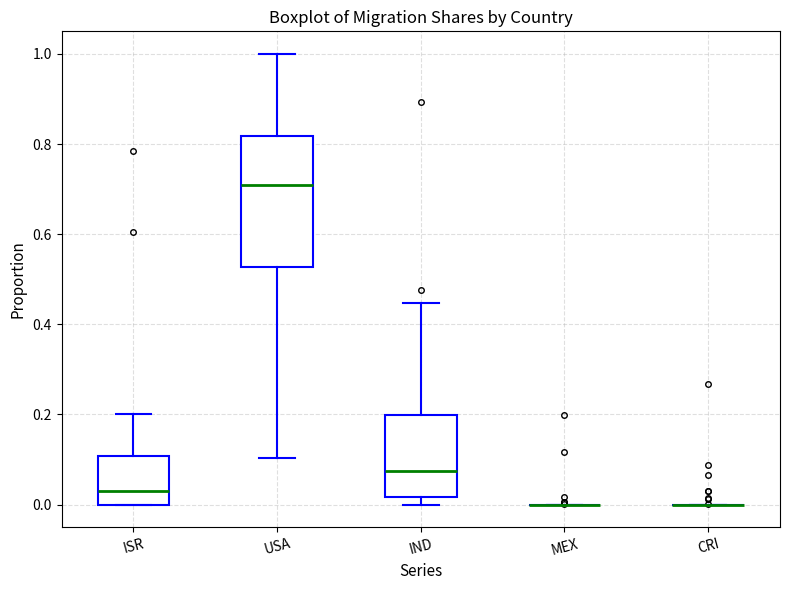

Comparing the boxes themselves (not the whiskers), which one is the tallest?

USA